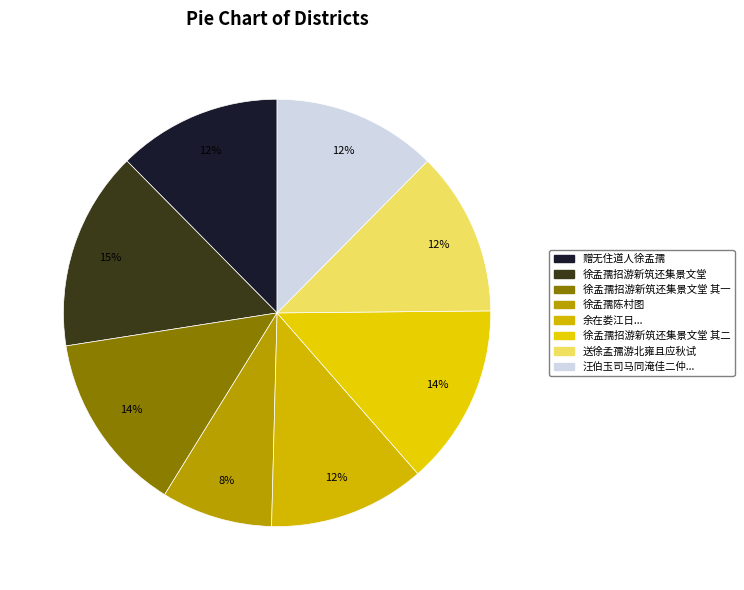

Rank the categories by value from lowest to highest.

徐孟孺陈村图, 余在娄江日孙齐之徐孟孺同日先后过访余以行迫不及报谢追忆二君辄成短歌, 赠无住道人徐孟孺, 汪伯玉司马同淹佳二仲徐孟孺胡元瑞过我弇园而张司马肖甫亦至, 送徐孟孺游北雍且应秋试, 徐孟孺招游新筑还集景文堂 其一, 徐孟孺招游新筑还集景文堂 其二, 徐孟孺招游新筑还集景文堂